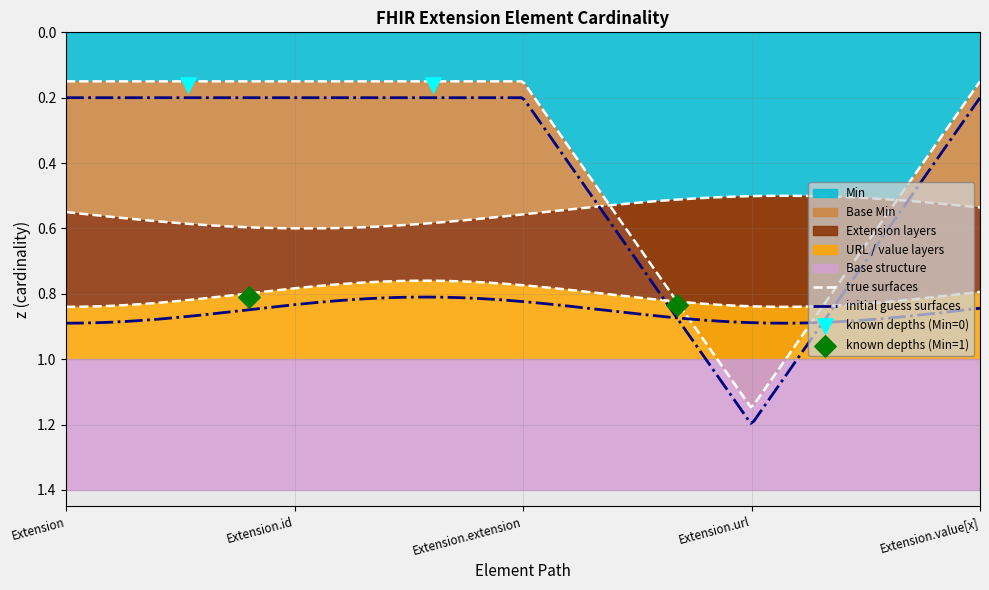

Which series contains the lowest Y value?

Min